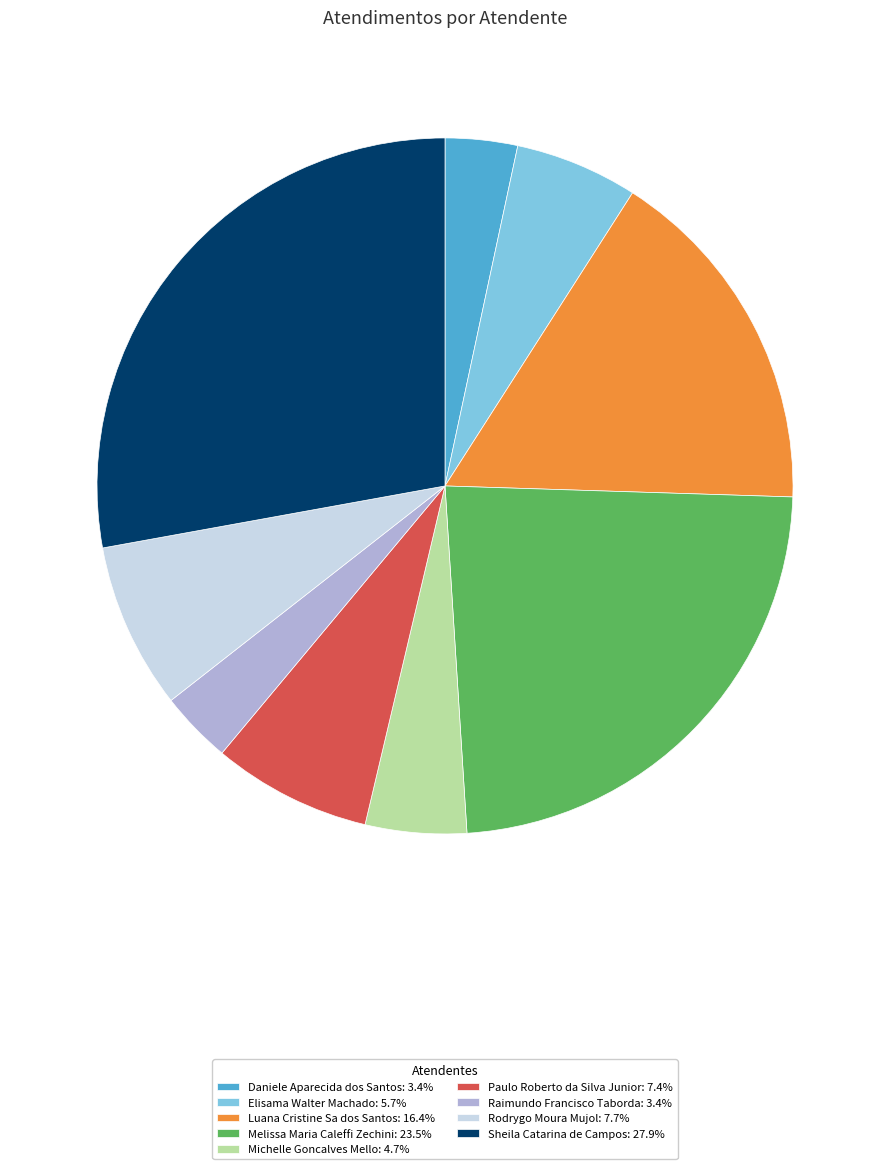

What is the largest slice in the pie chart?

Sheila Catarina de Campos